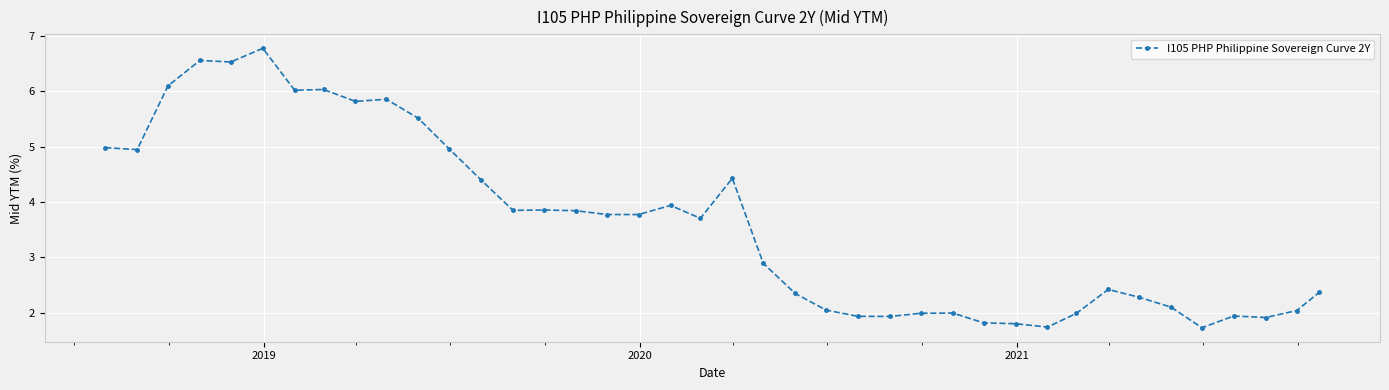

True or false: the data has more than 2 interior local peaks.

True